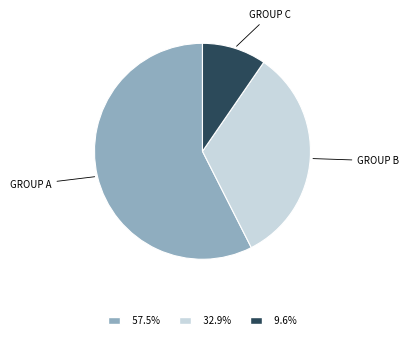

Which has a higher value, GROUP A or GROUP B?

GROUP A